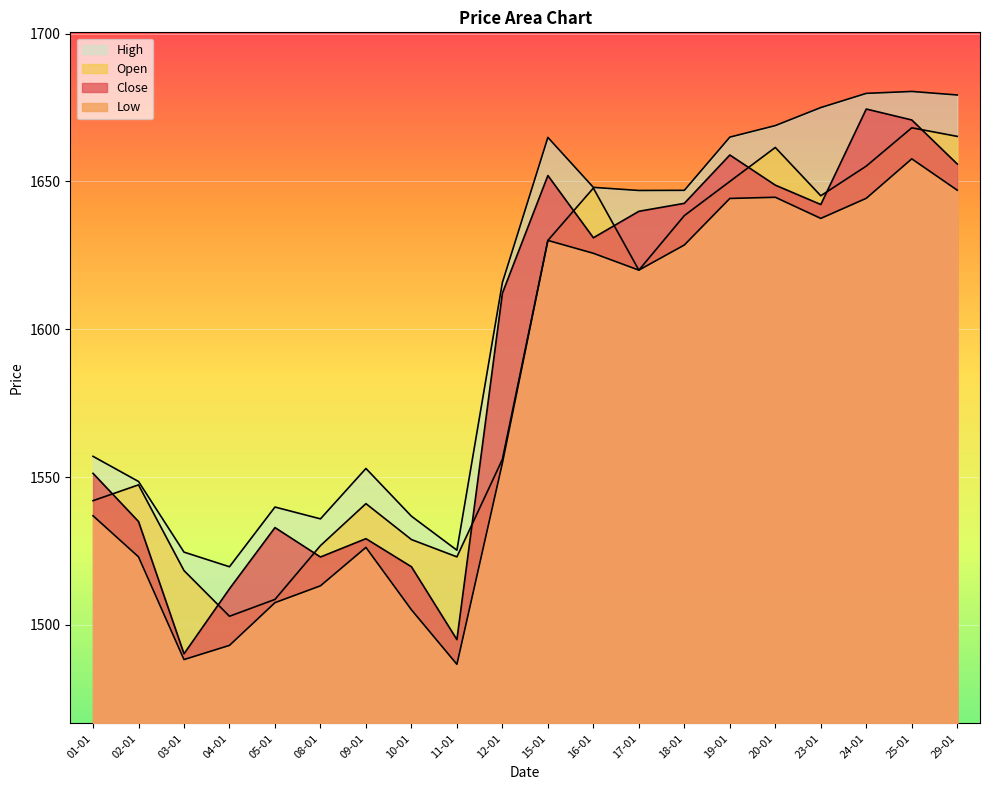

Reading left to right, what are all the values shown in this chart?

Close: 1551.2	1535.0	1490.2	1512.2	1532.9	1523.0	1529.2	1519.7	1495.0	1612.2	1652.0	1631.0	1639.9	1642.6	1659.0	1648.8	1642.2	1674.5	1670.8	1655.9
Low: 1536.9	1523.0	1488.2	1493.0	1507.5	1513.2	1526.2	1505.1	1486.7	1554.8	1630.0	1625.7	1620.0	1628.5	1644.2	1644.7	1637.5	1644.3	1657.7	1647.0
Open: 1542.0	1547.3	1518.3	1502.9	1508.6	1526.8	1541.0	1528.8	1523.0	1556.0	1630.0	1647.8	1620.0	1638.5	1650.0	1661.5	1645.2	1655.2	1668.2	1665.2
High: 1557.0	1548.5	1524.6	1519.7	1539.8	1535.8	1552.9	1536.8	1525.2	1615.8	1664.9	1648.0	1647.0	1647.0	1665.0	1668.9	1675.0	1679.8	1680.5	1679.2